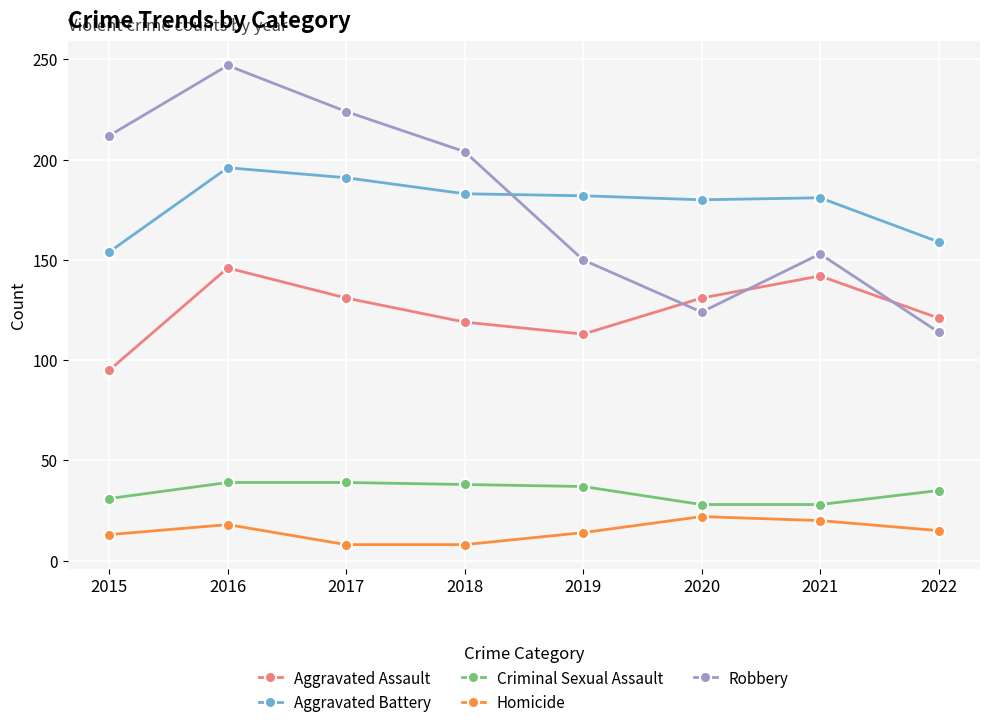

The value of Criminal Sexual Assault at 2019 is 37. True or false?

True